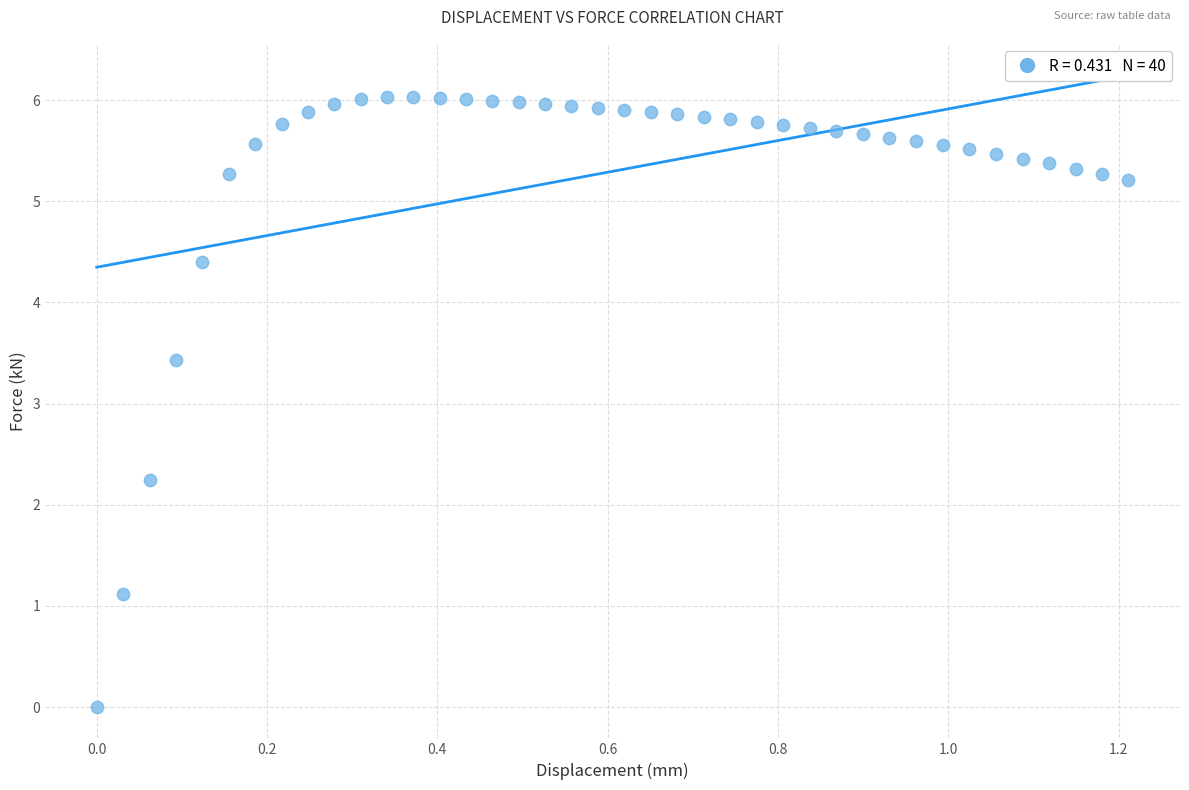

What is the range of Y values (max minus min)?

6.0